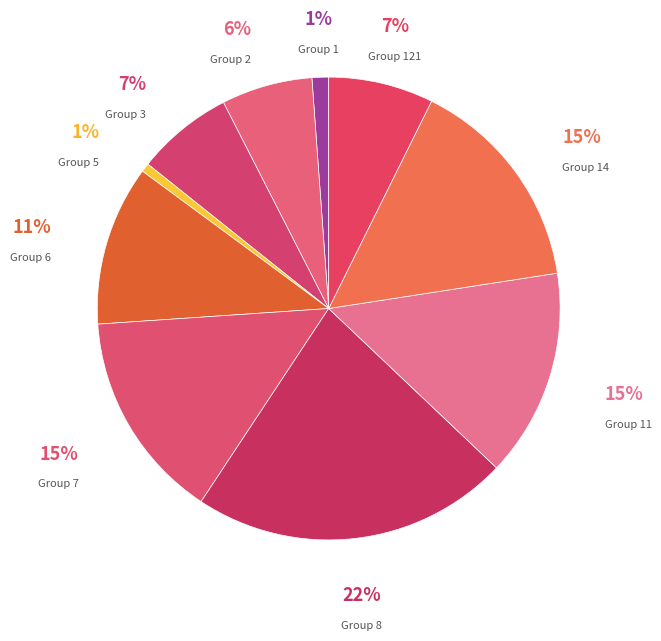

Combined, do Group 14 and Group 7 account for over 50%?

No